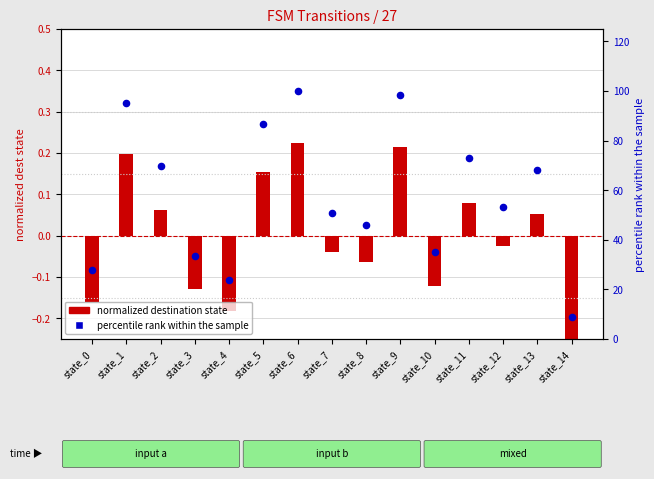

Is the value of normalized destination state at state_14 greater than the value of percentile rank within sample at state_11?

No